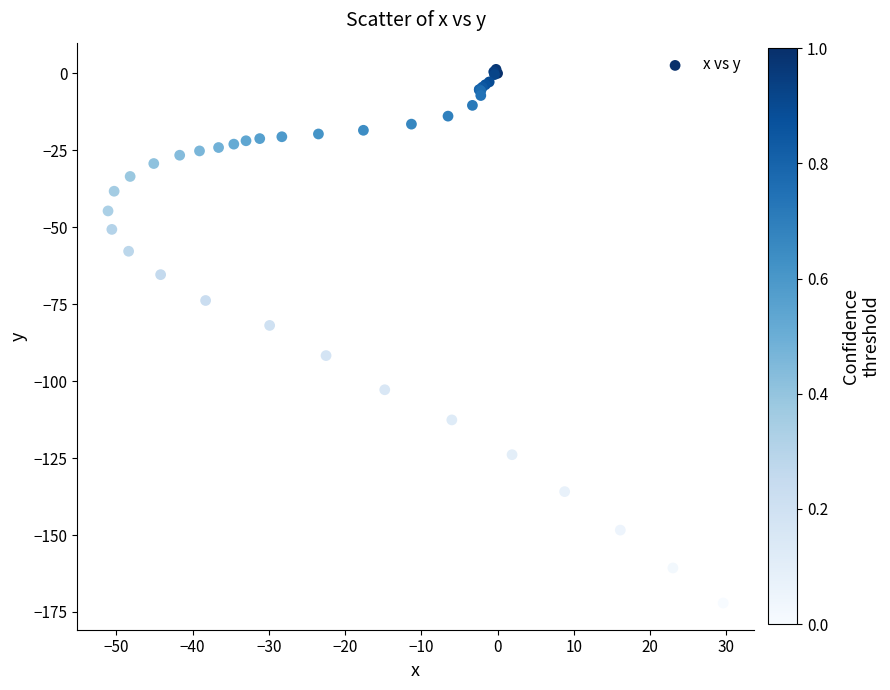

What Y value in the scatter plot is closest to -85?

-81.9